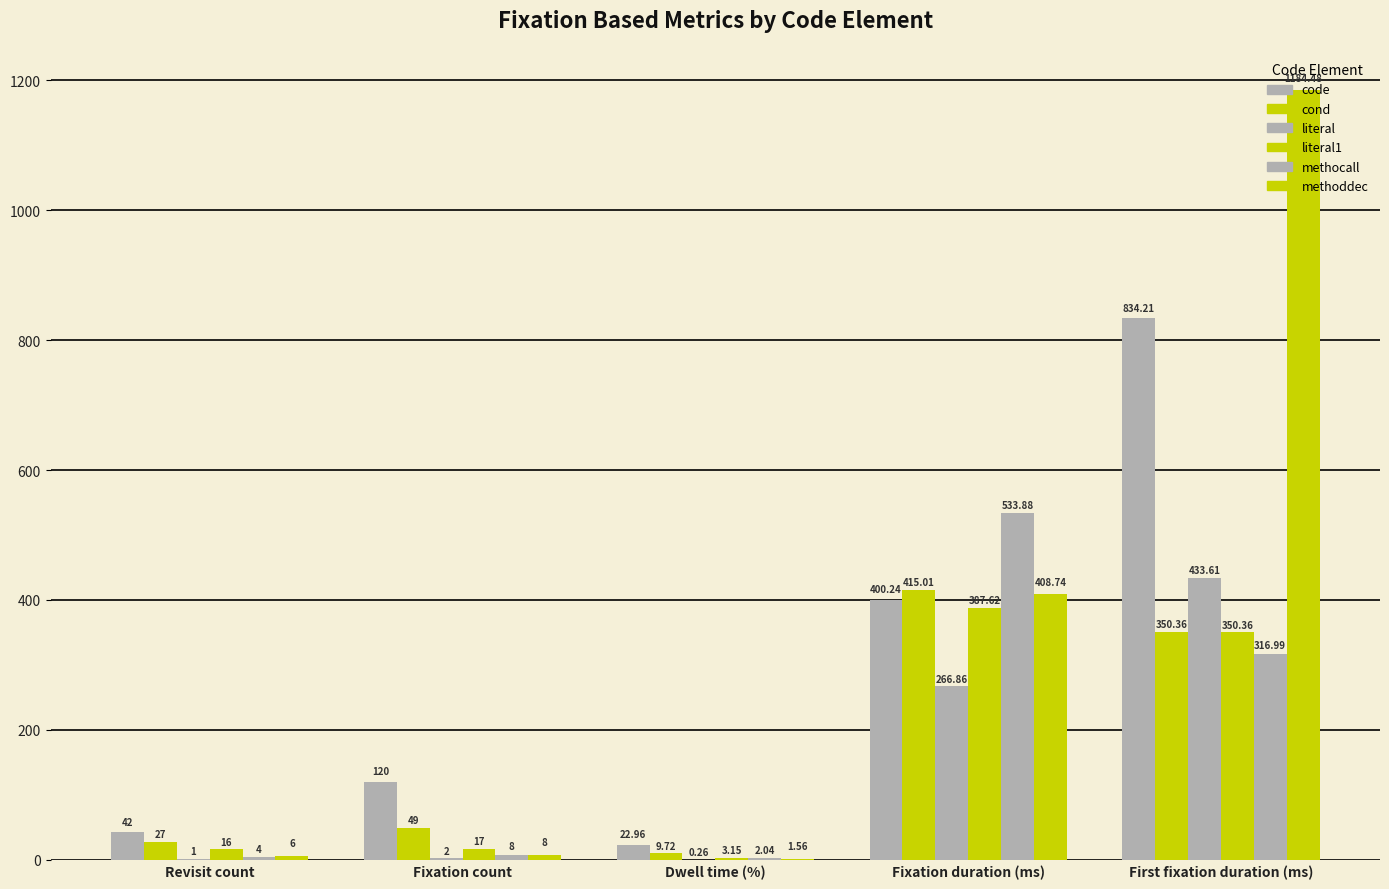

Which category has the highest value in the methoddec series?

First fixation duration (ms)